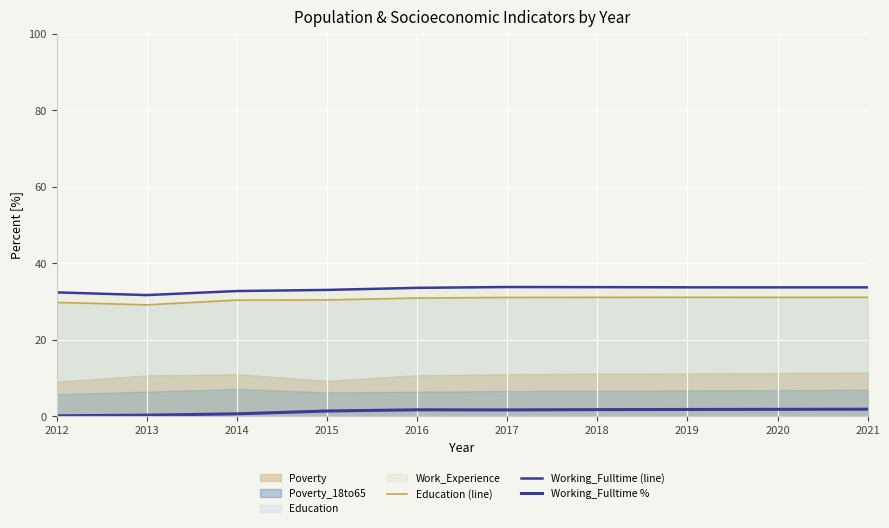

What is the average value of the Working_Fulltime % series?

1.3